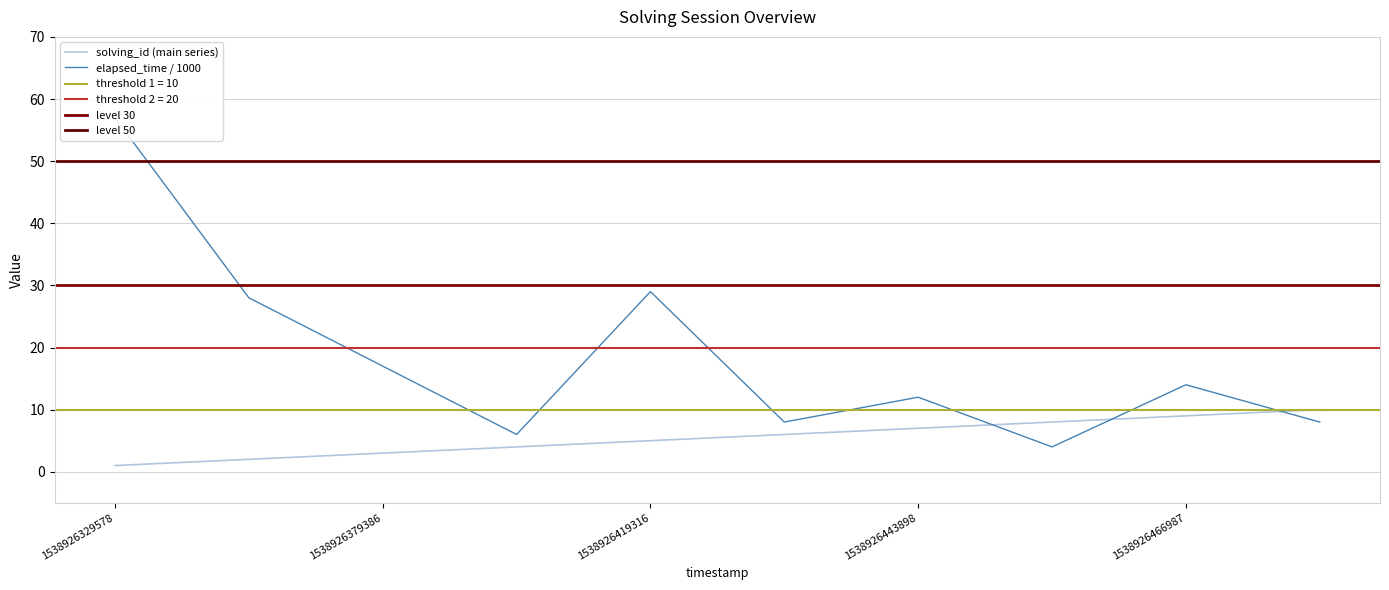

What is the value of the elapsed_time point at the 10th from the left?

8